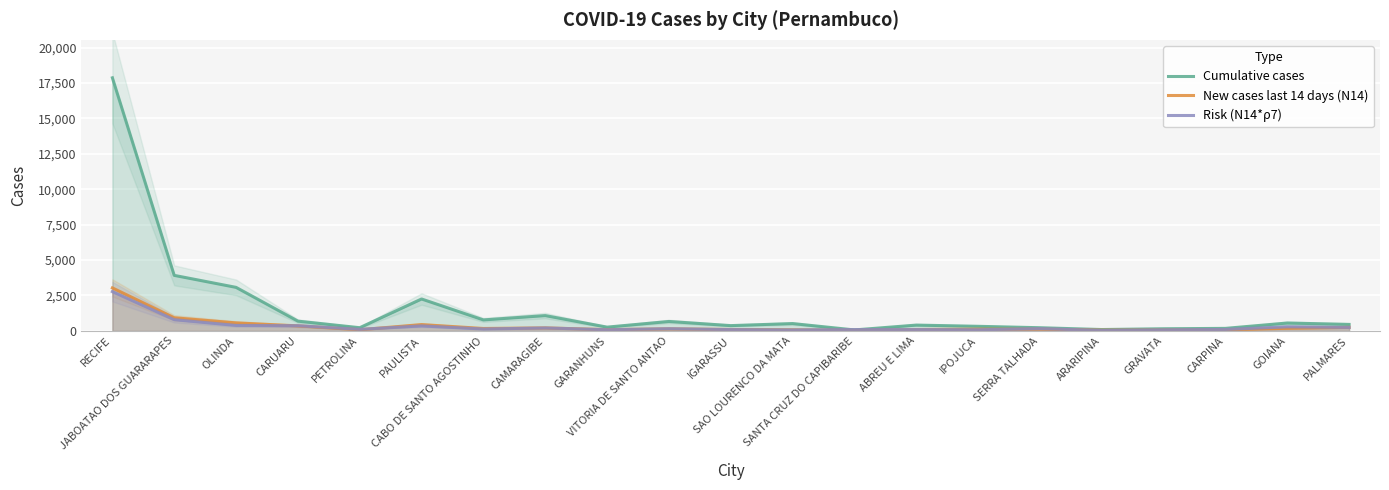

True or false: Cumulative cases and New cases last 14 days (N14) intersect in this chart.

False